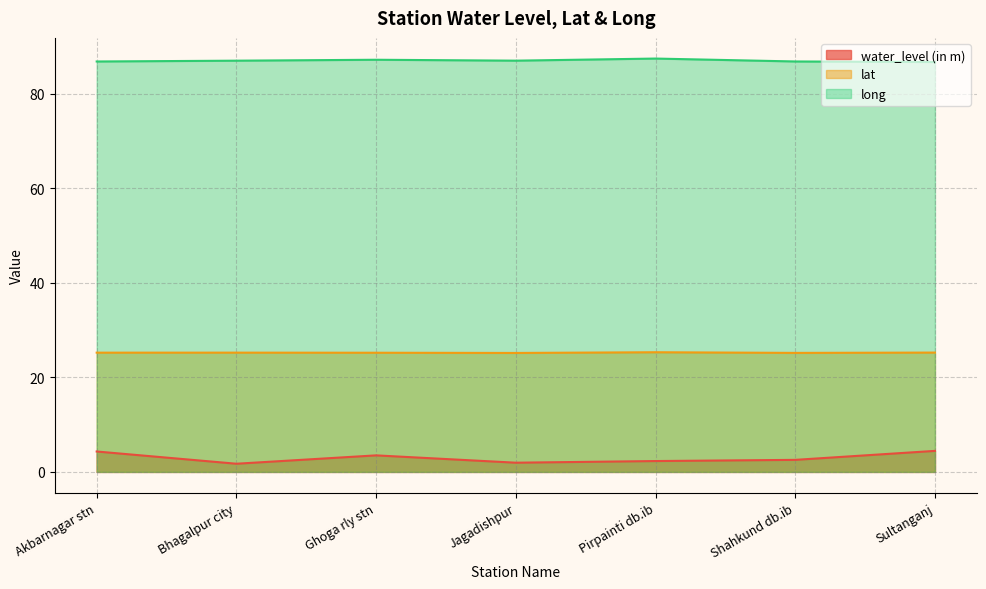

Where is the first local minimum for water_level (in m)?

Bhagalpur city